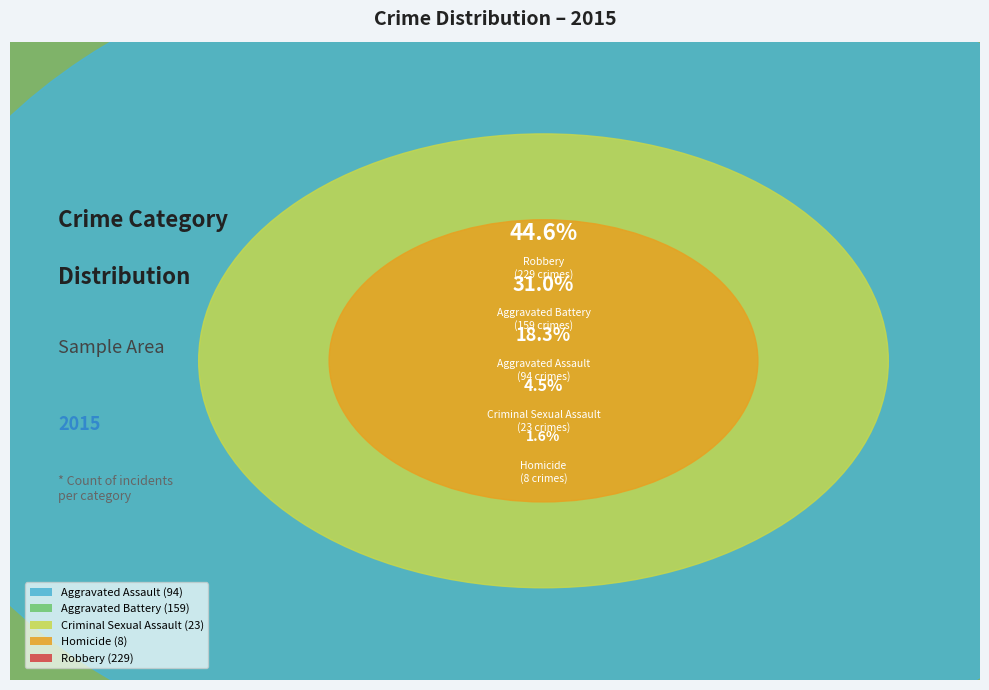

Is it true that Aggravated Battery is 31% of the pie?

True